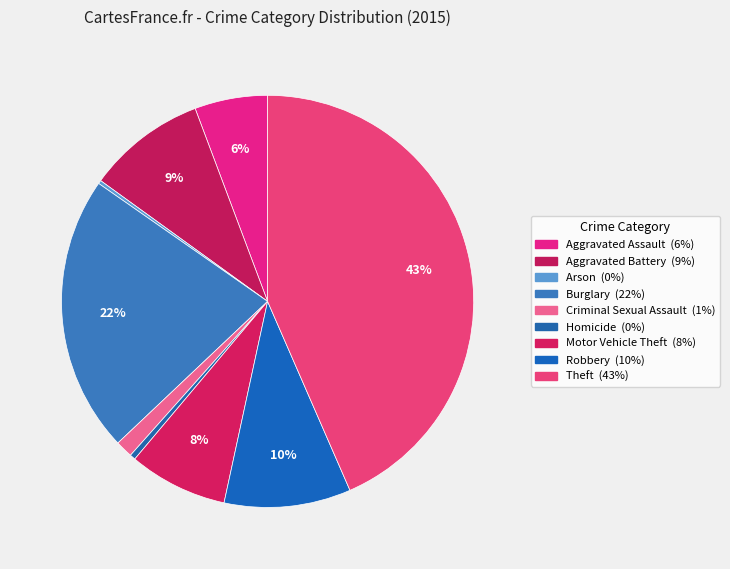

What percentage is NOT represented by Burglary?

78.2%